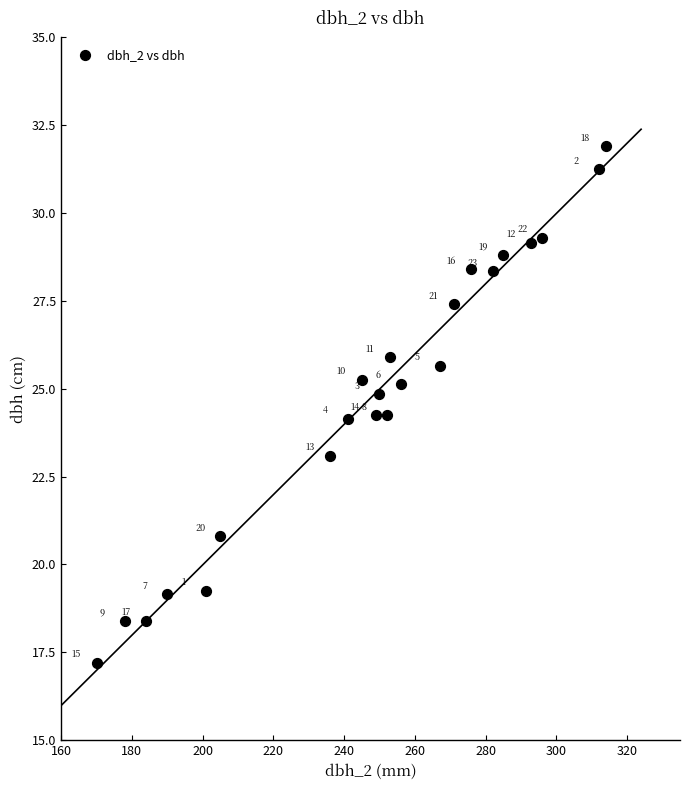

What is the range of X values (max minus min)?

144.0